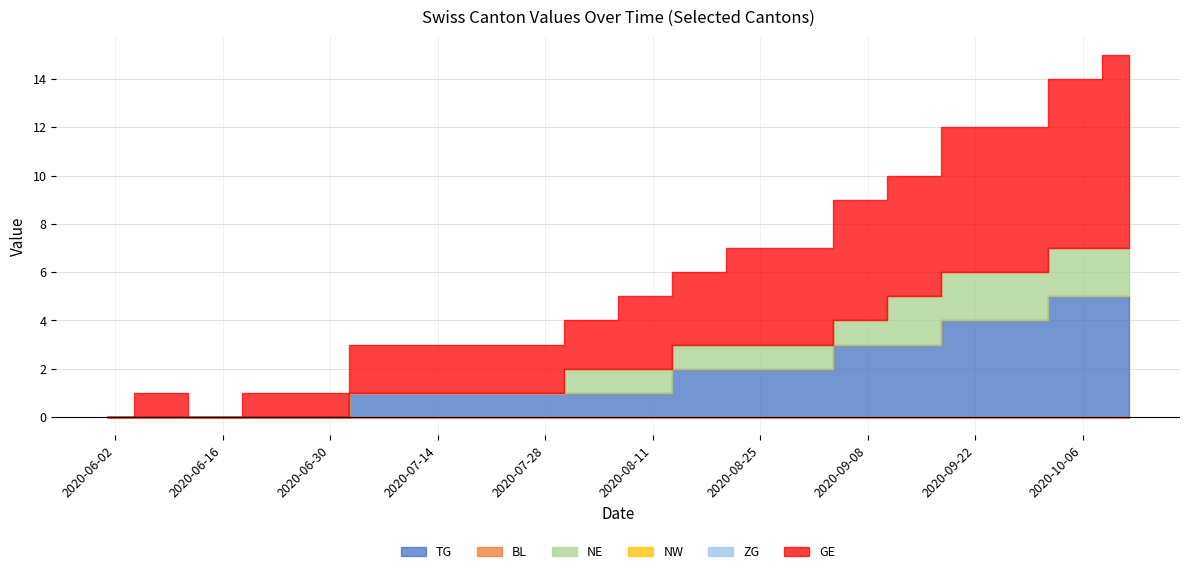

What is the approximate value of GE at 2020-08-24?

4